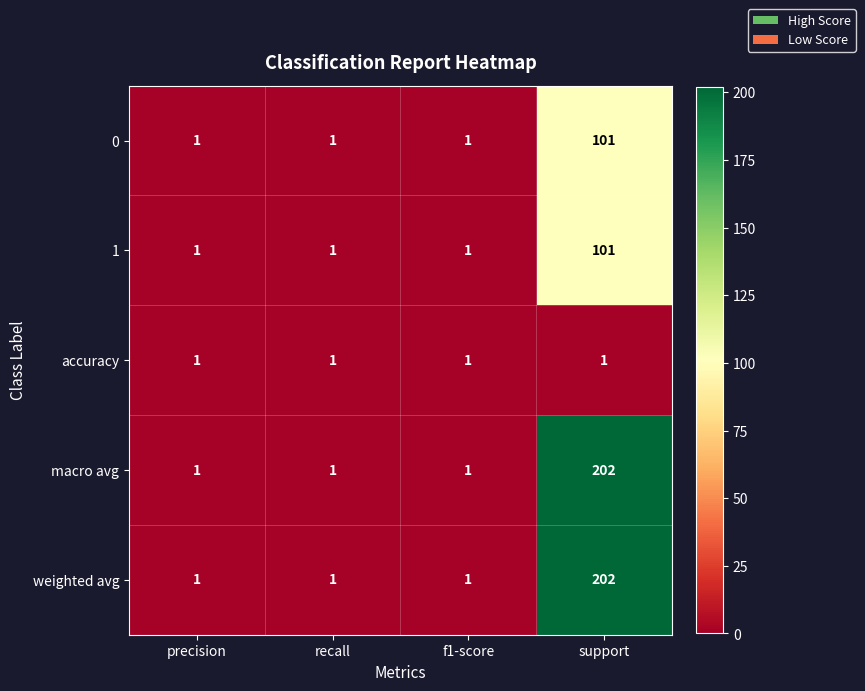

Is it true that 1 equals 1 at recall?

True